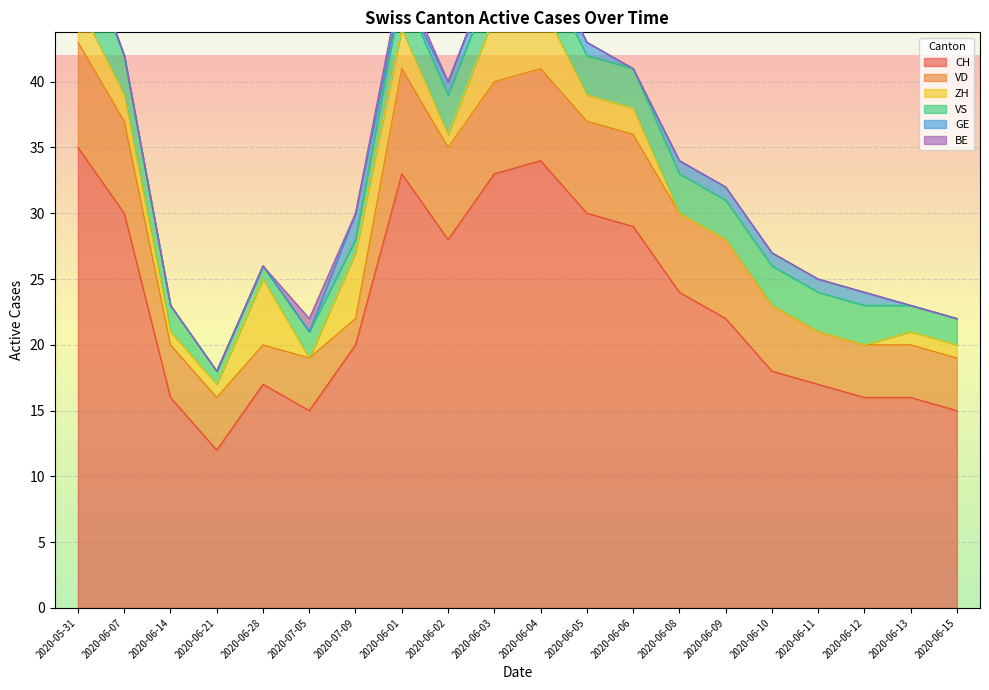

At how many categories does at least one series exceed 11?

20